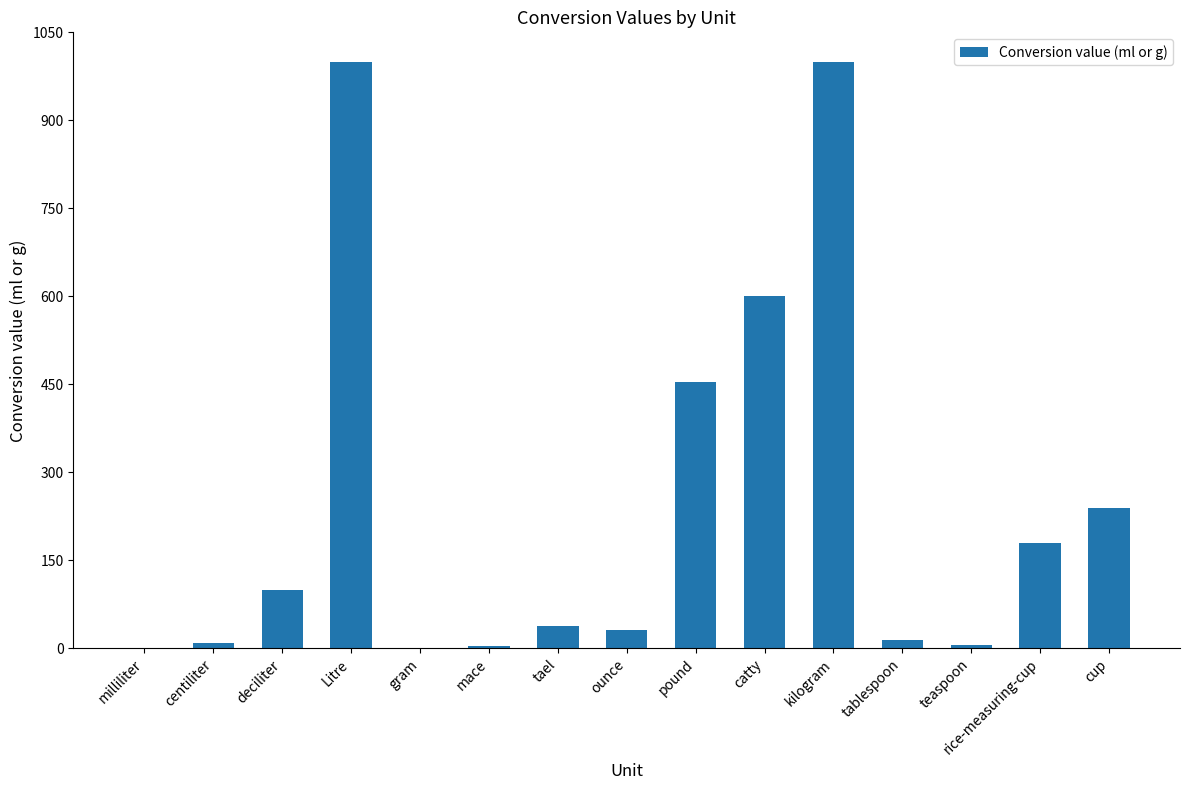

Approximately how many times larger is the value at catty compared to deciliter?

6.0